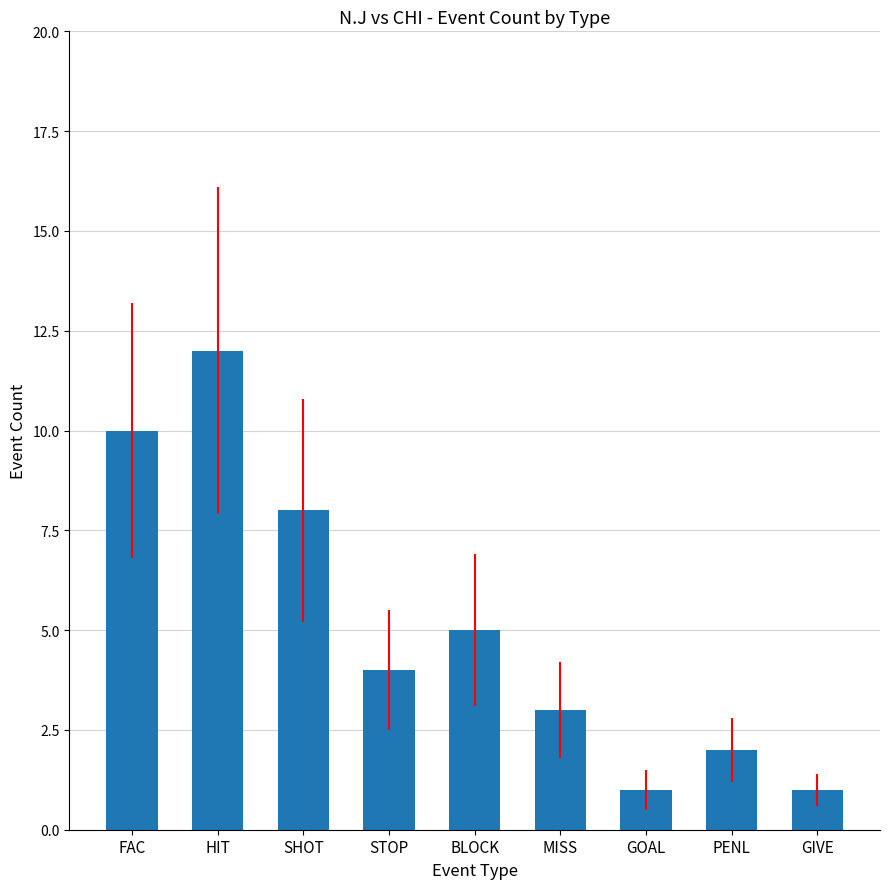

Reading left to right, list all the values displayed in this chart.

FAC=10	HIT=12	SHOT=8	STOP=4	BLOCK=5	MISS=3	GOAL=1	PENL=2	GIVE=1